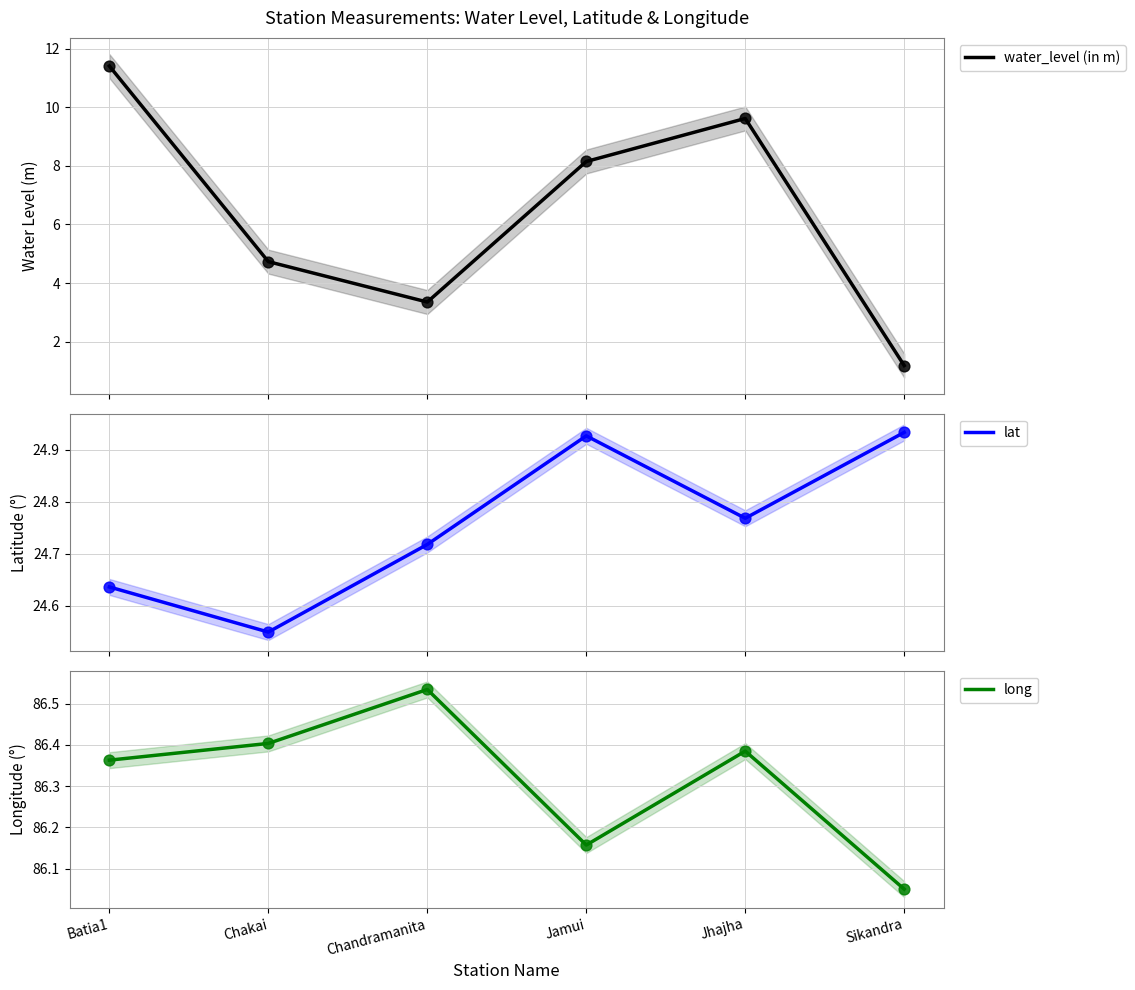

What are all the series names shown in the legend?

water_level (in m), lat, long